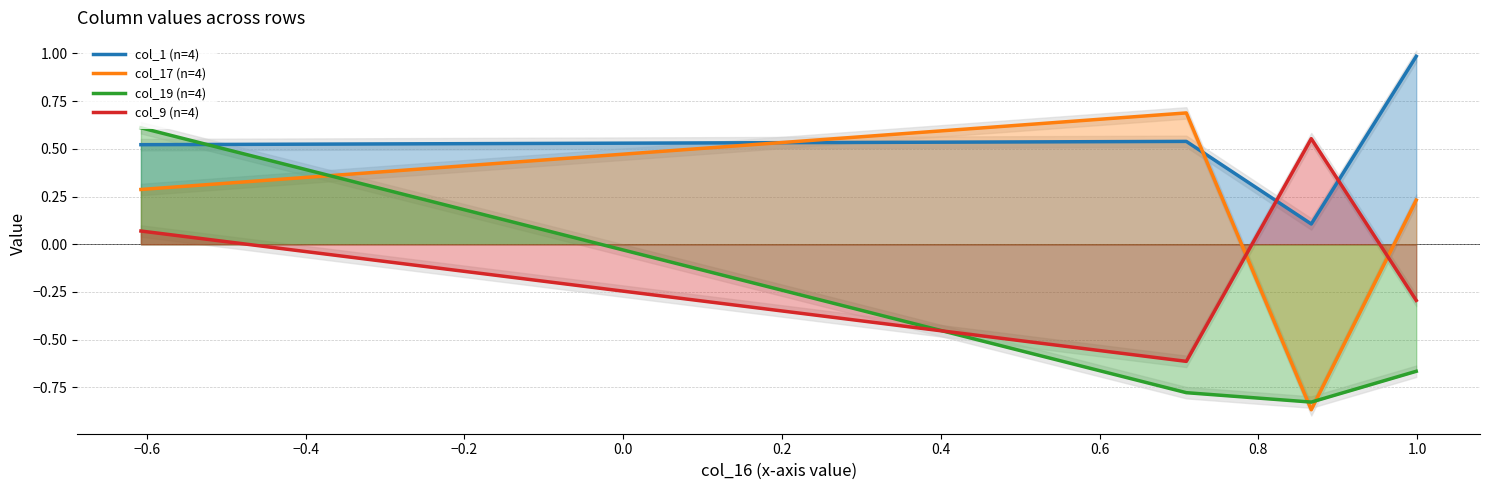

At how many categories does at least one series exceed 0?

4